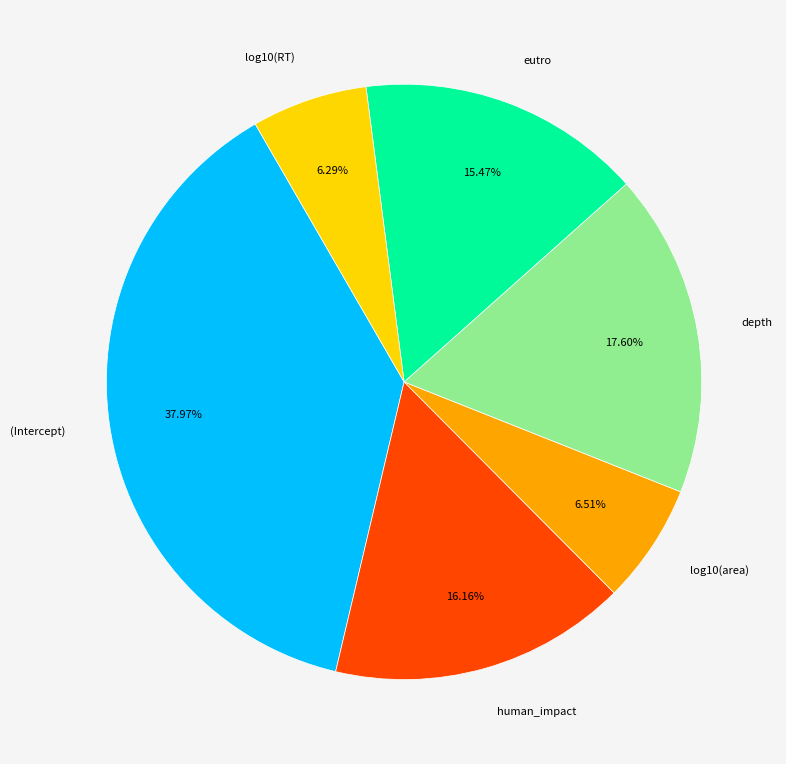

What is the largest slice in the pie chart?

(Intercept)